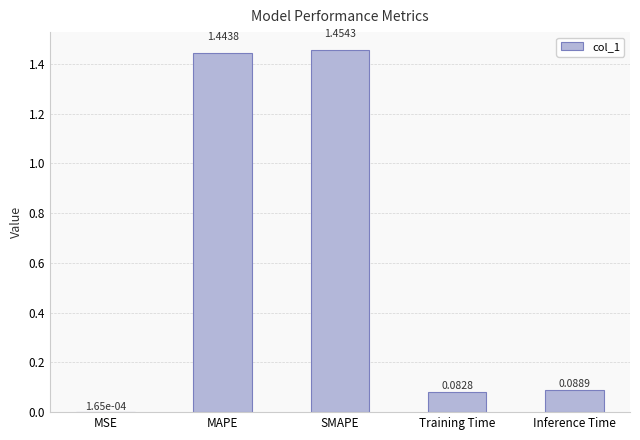

The value at Inference Time is 0.0. True or false?

False